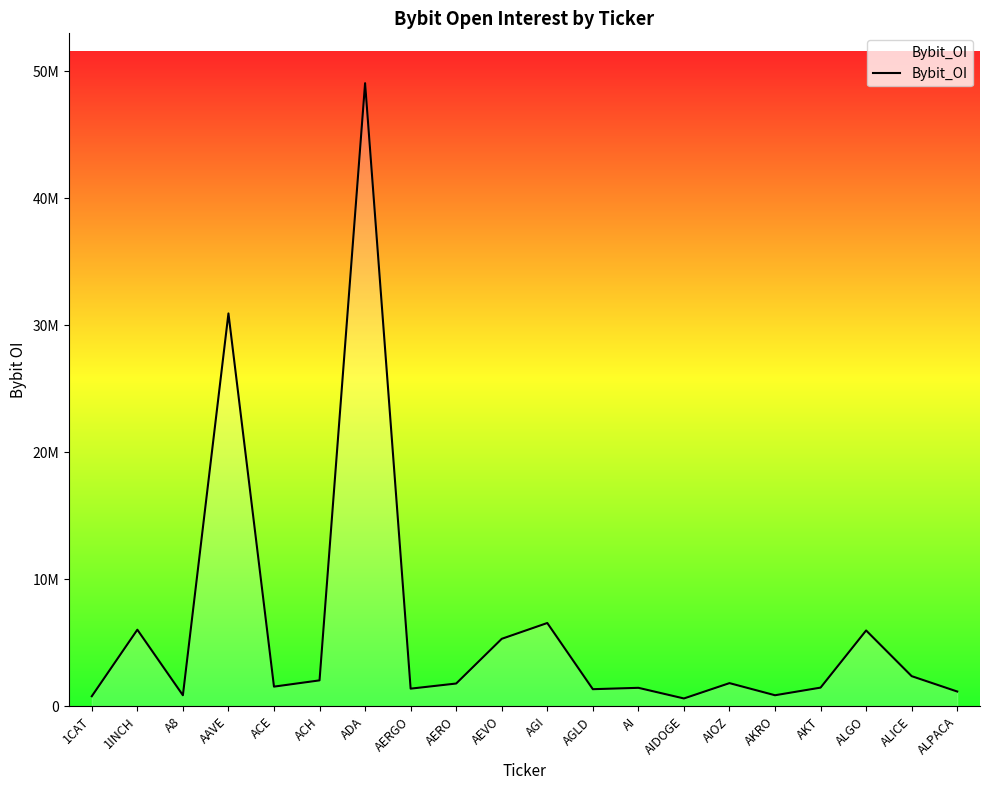

What is the ratio of the value at AIDOGE to the value at AEVO?

0.1